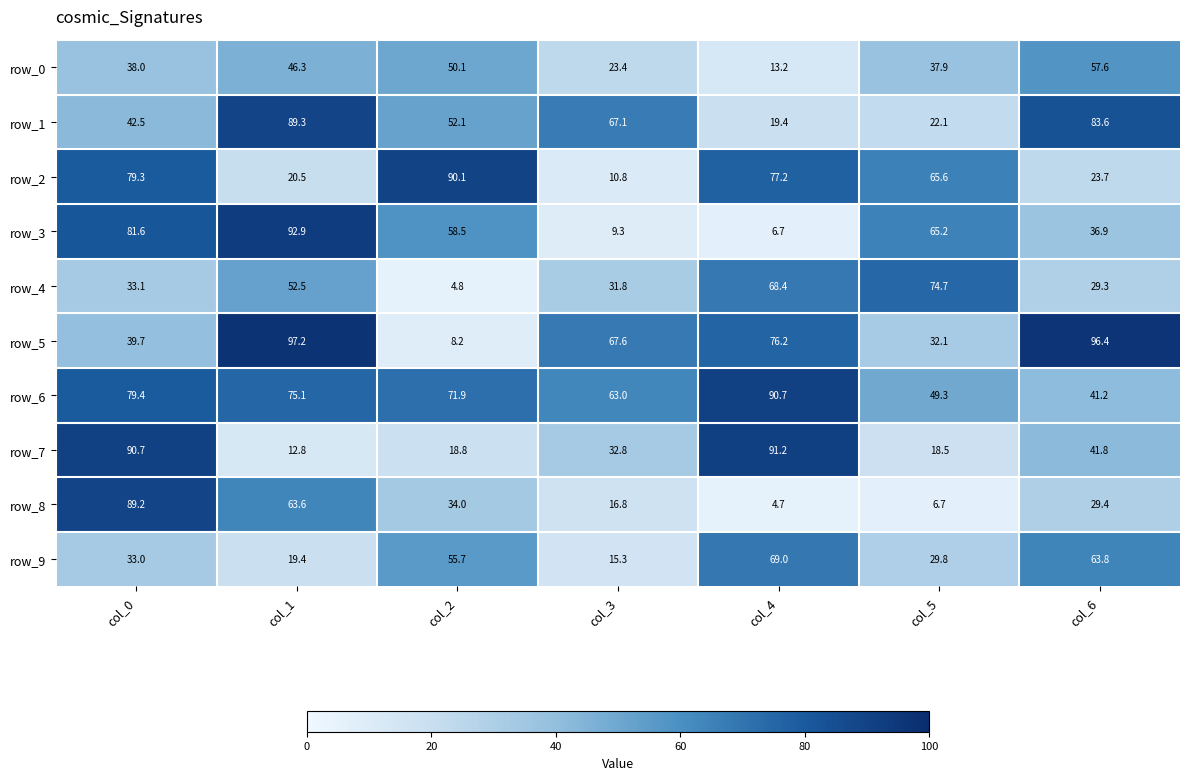

What is the maximum value for row_9?

69.0